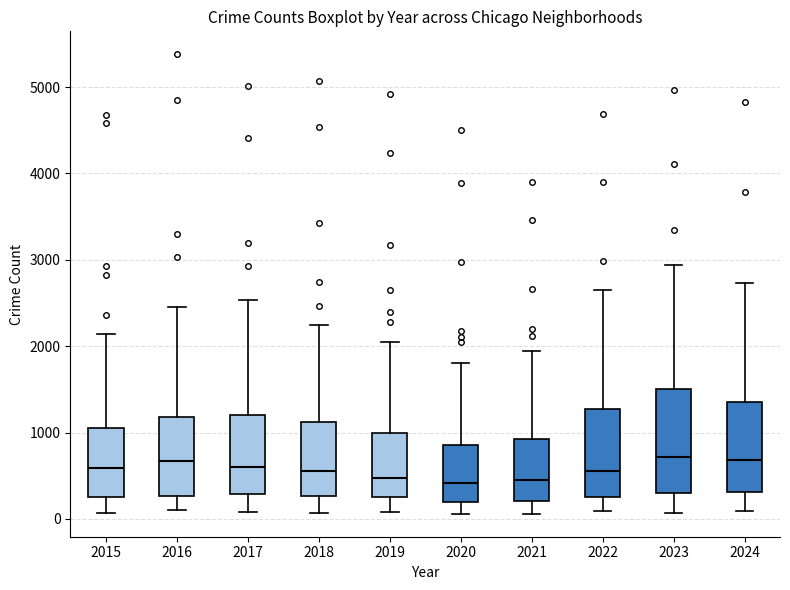

Where is the lower edge of the box at x = 2016 on the y-axis? The values are not printed on the chart, so give them approximately, as read against the axis.

300